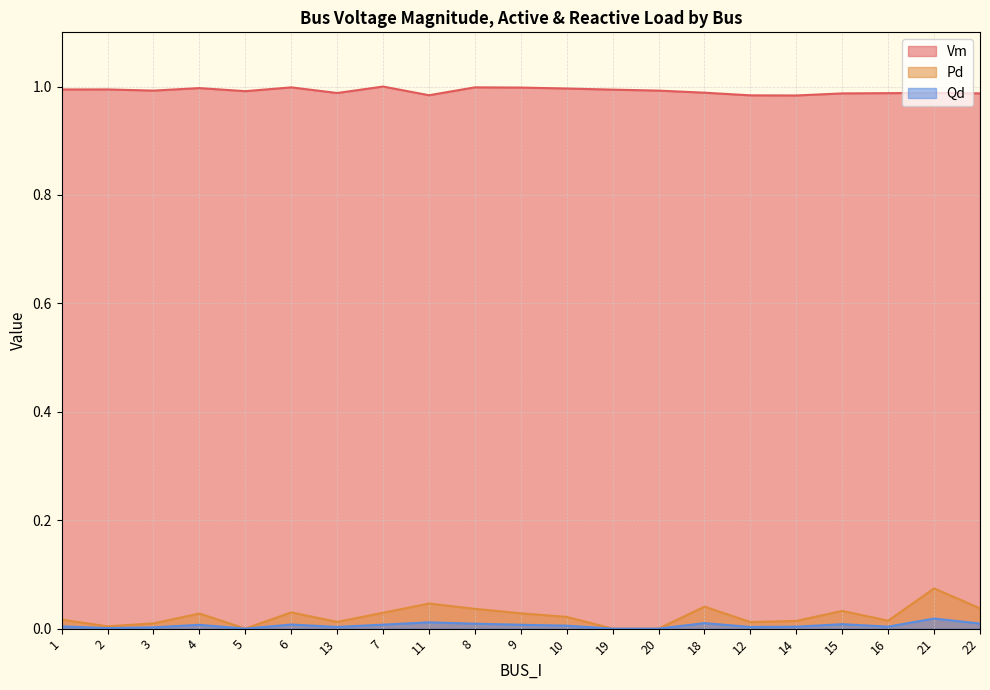

List the series in order of their peak value, lowest first.

Qd, Pd, Vm